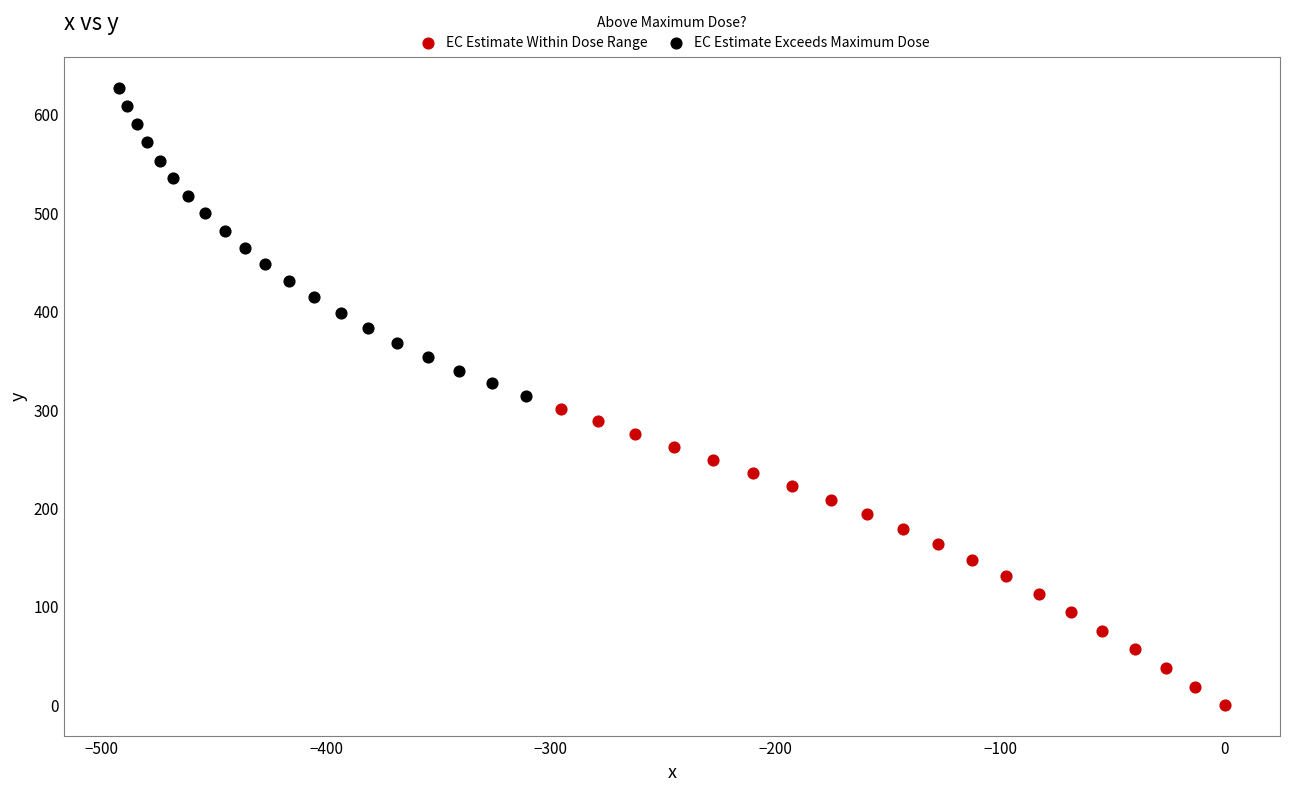

Which series reaches the maximum Y coordinate?

EC Estimate Exceeds Maximum Dose